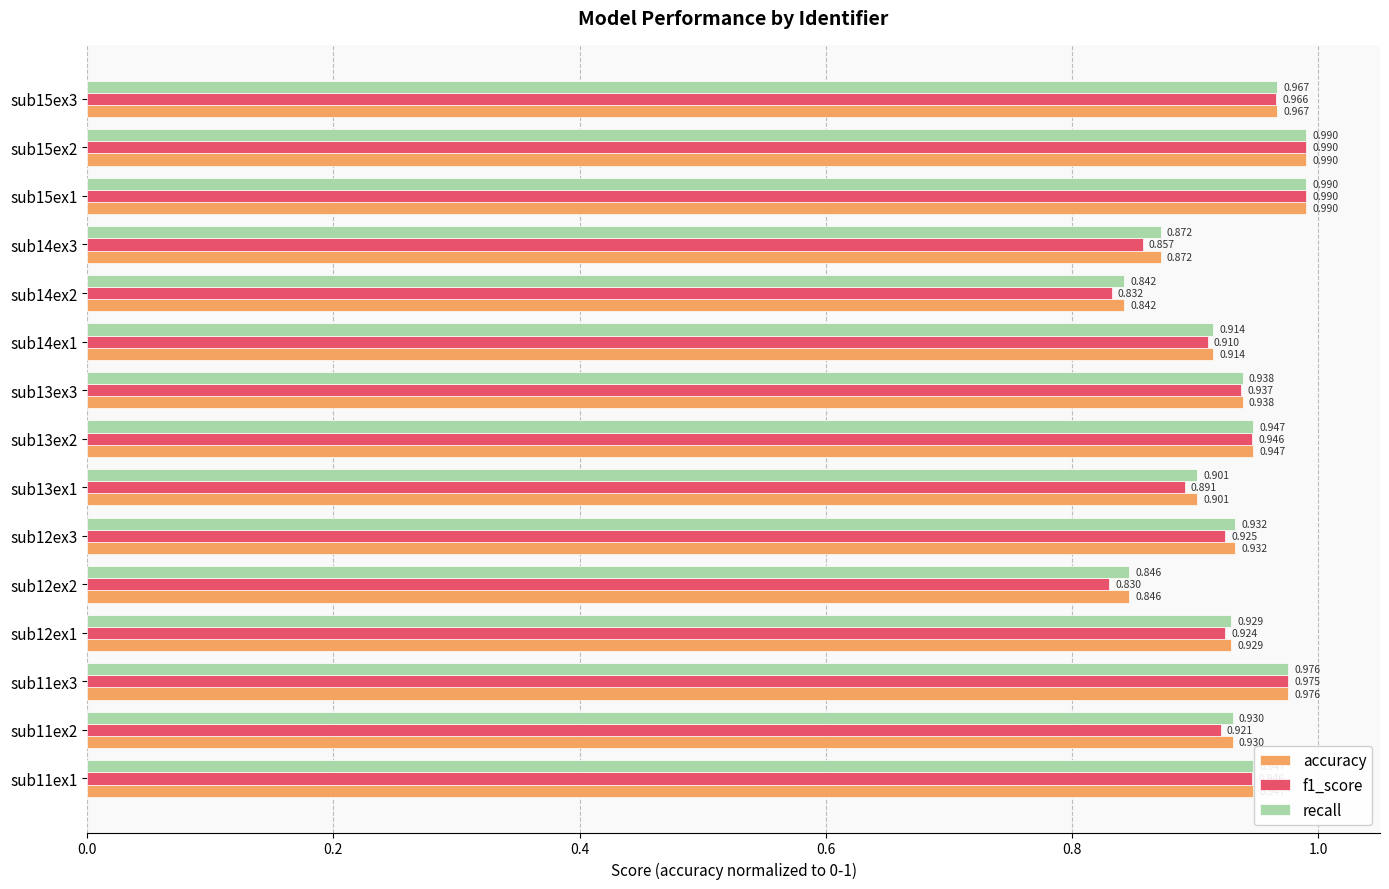

Is the value of f1_score at sub14ex3 greater than the value of recall at sub11ex1?

No